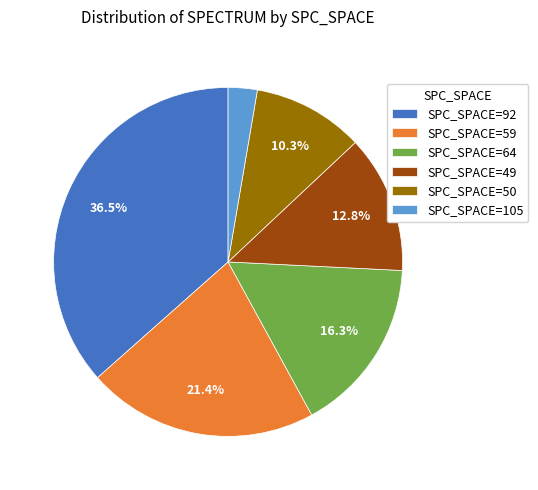

How many slices are in this pie chart?

6